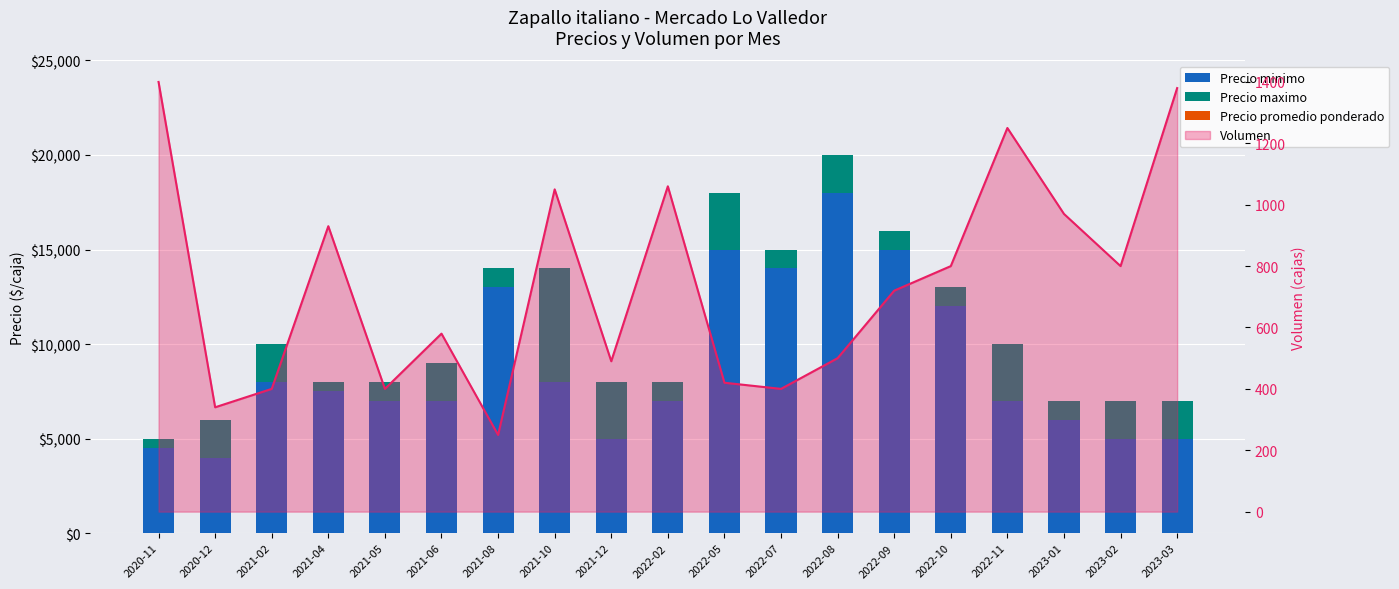

What is the total value across all series at 2021-08?

14000